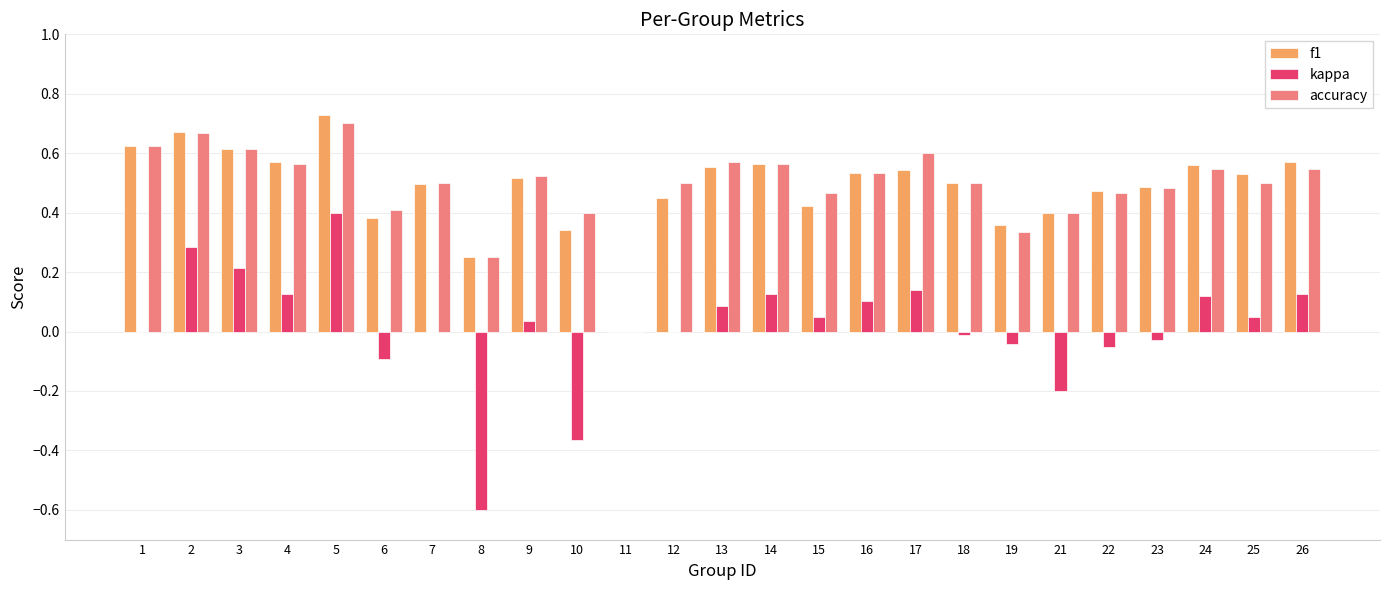

Is the value of accuracy at 16 greater than the value of f1 at 2?

No